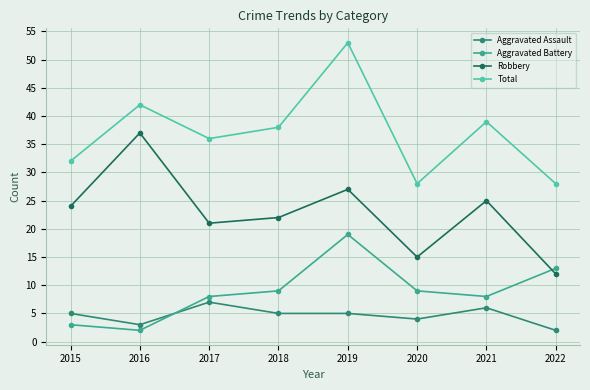

Is it true that Aggravated Battery equals 15 at 2020?

False